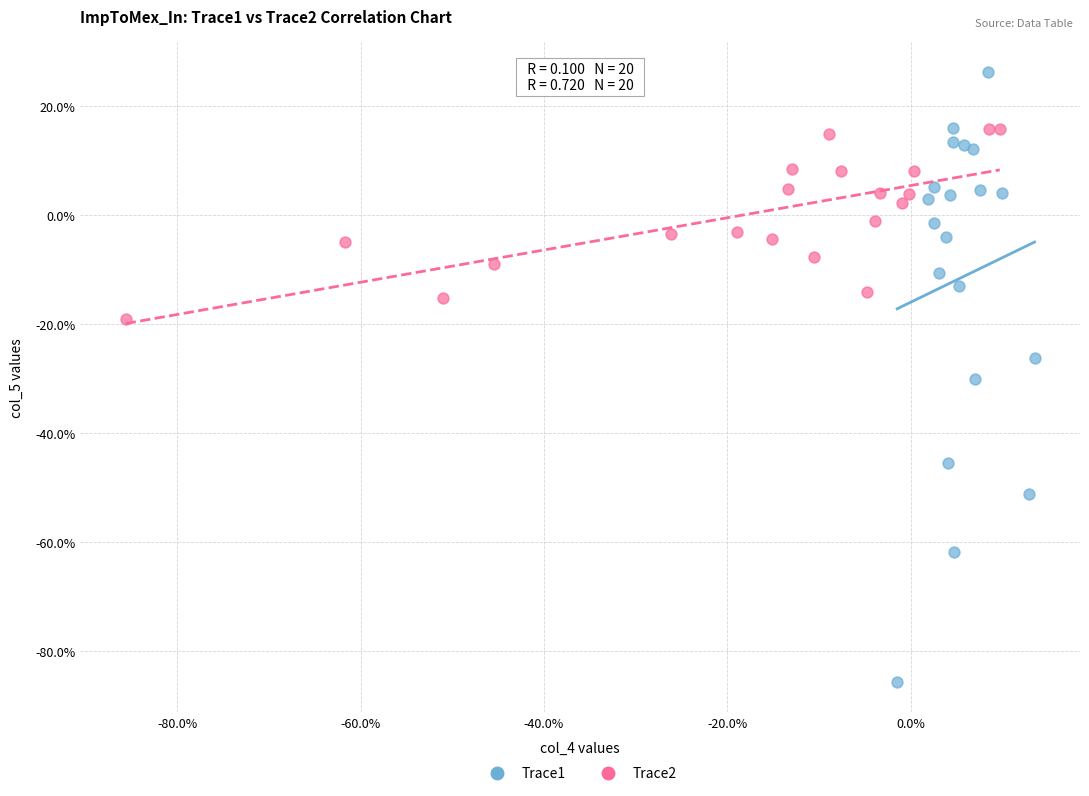

Which series has the widest spread of Y values?

Trace1